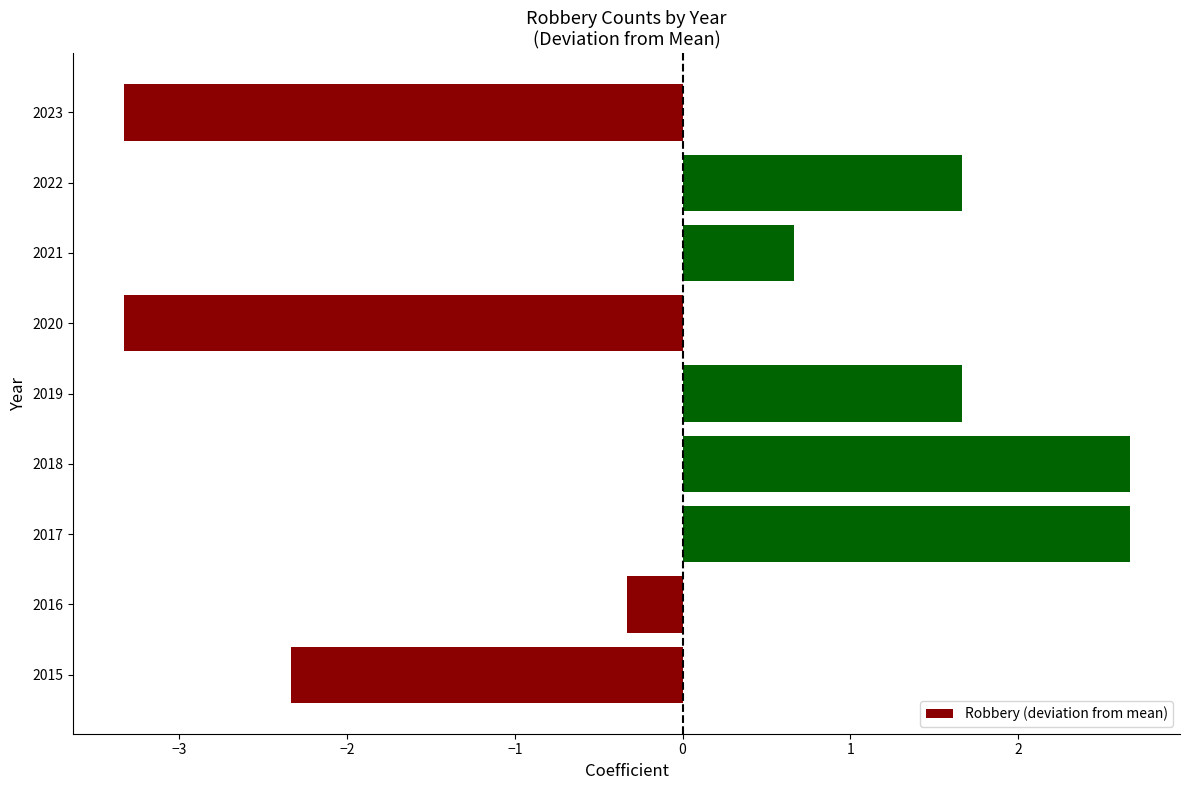

Reading bottom to top, what are all the values shown in this chart?

-2.3	-0.3	2.7	2.7	1.7	-3.3	0.7	1.7	-3.3